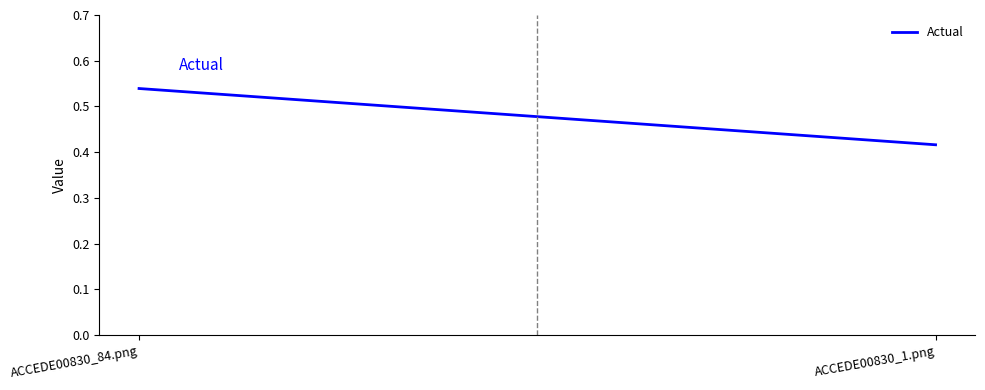

What is the change in value from ACCEDE00830_84.png to ACCEDE00830_1.png?

-0.1